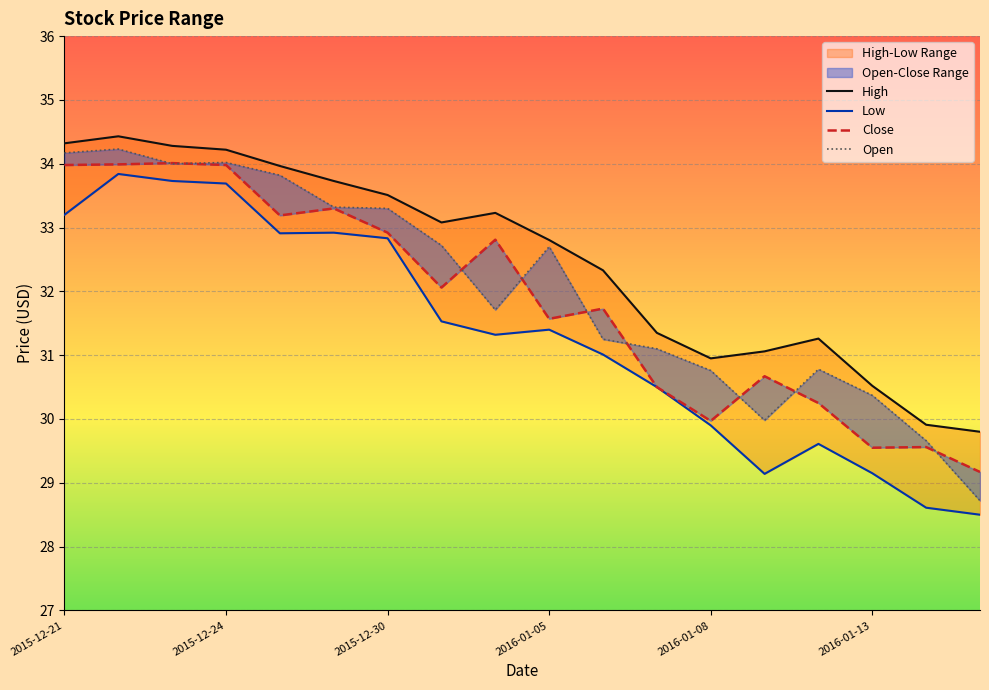

What is the sum of all Close values?

573.2